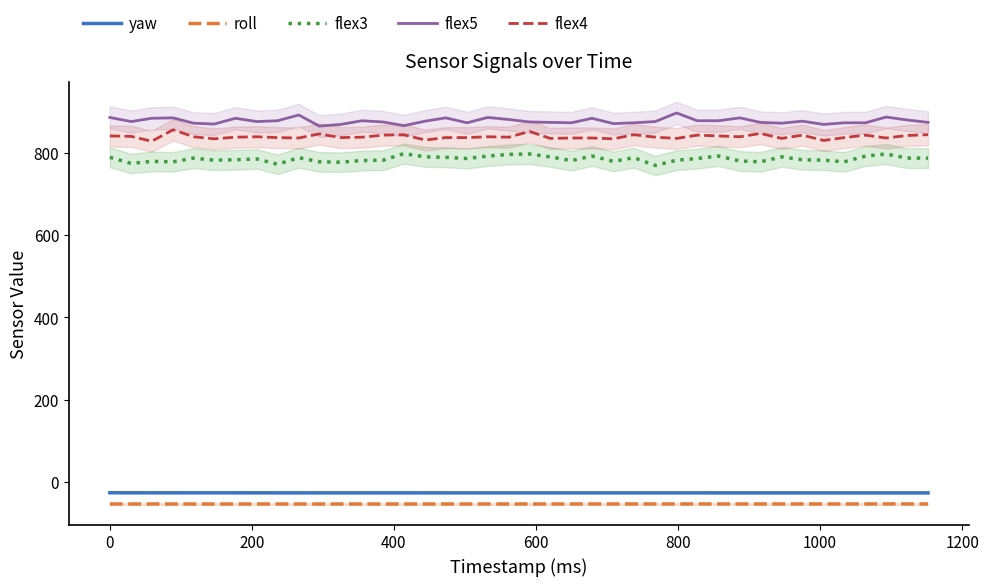

Which series has the largest range (max minus min)?

flex5